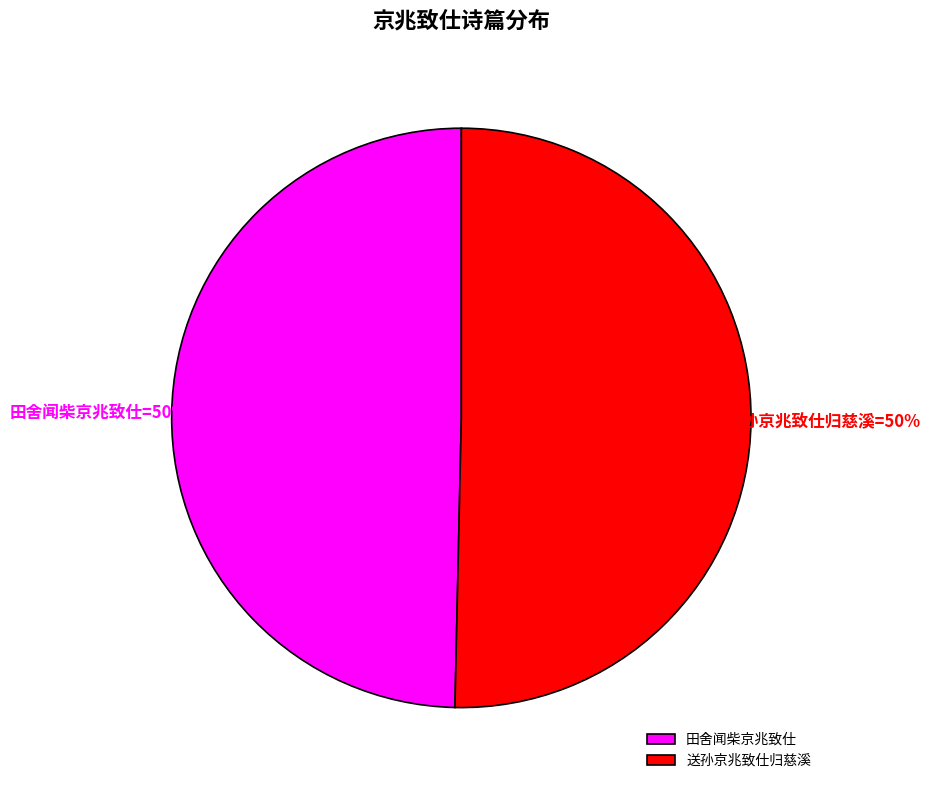

What percentage is NOT represented by 田舍闻柴京兆致仕?

50.4%